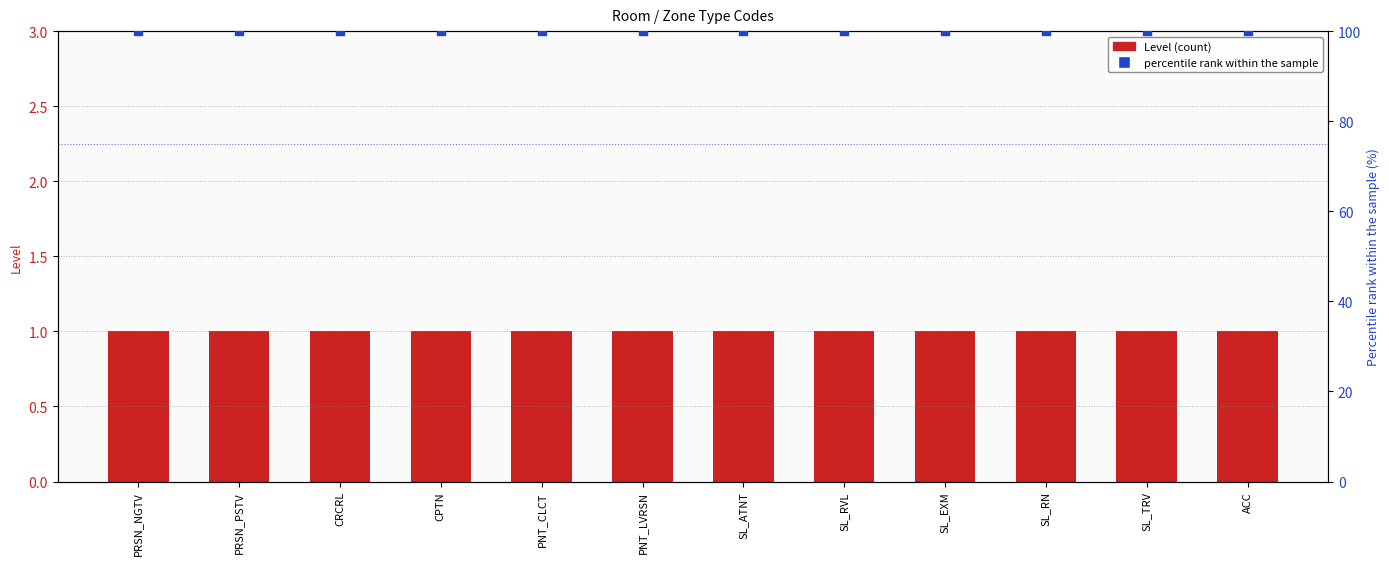

Which series reaches the minimum Y coordinate?

Level